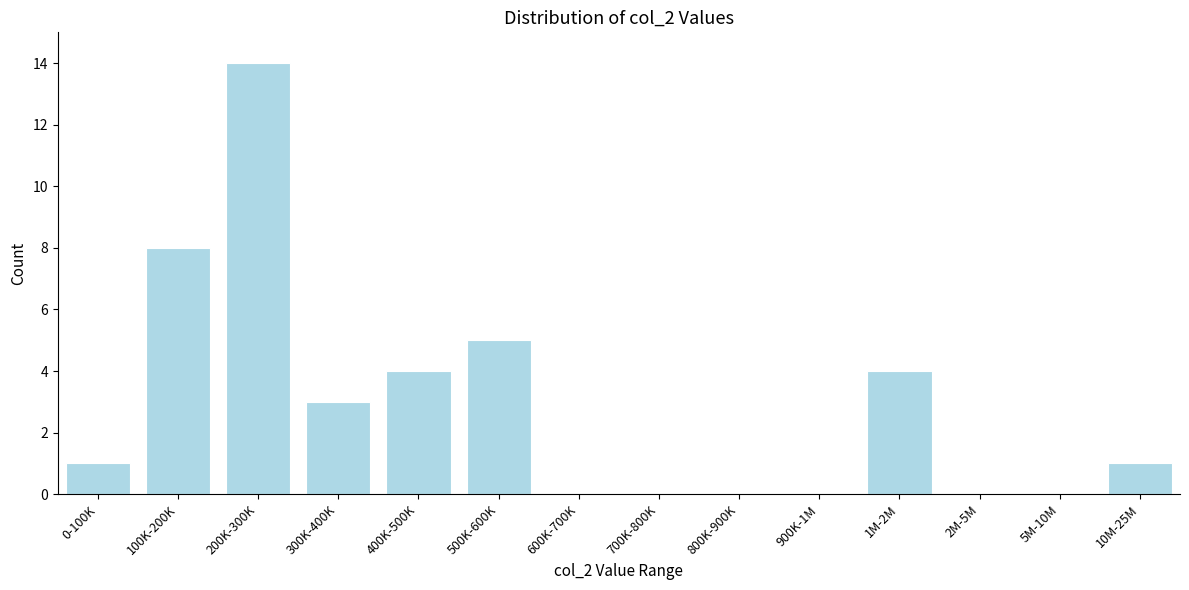

Reading left to right, transcribe all the data shown in this chart.

0-100K=1	100K-200K=8	200K-300K=14	300K-400K=3	400K-500K=4	500K-600K=5	600K-700K=0	700K-800K=0	800K-900K=0	900K-1M=0	1M-2M=4	2M-5M=0	5M-10M=0	10M-25M=1